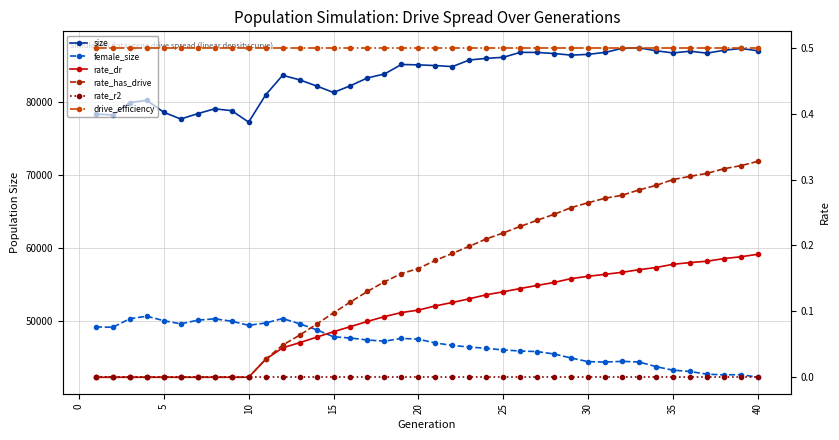

How many lines are shown in the chart?

6